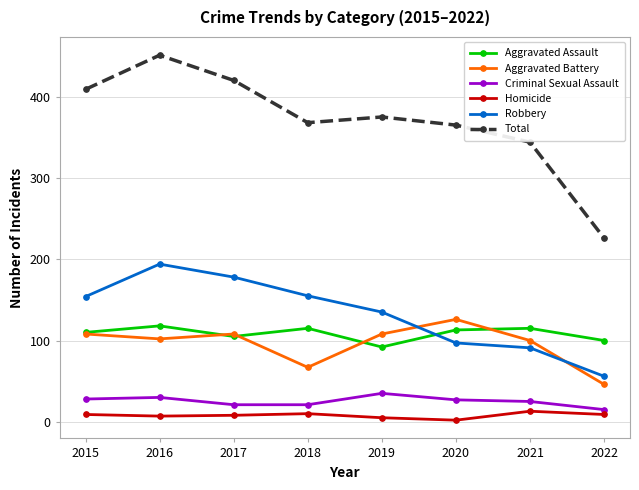

At which category does Robbery reach its first local peak?

2016